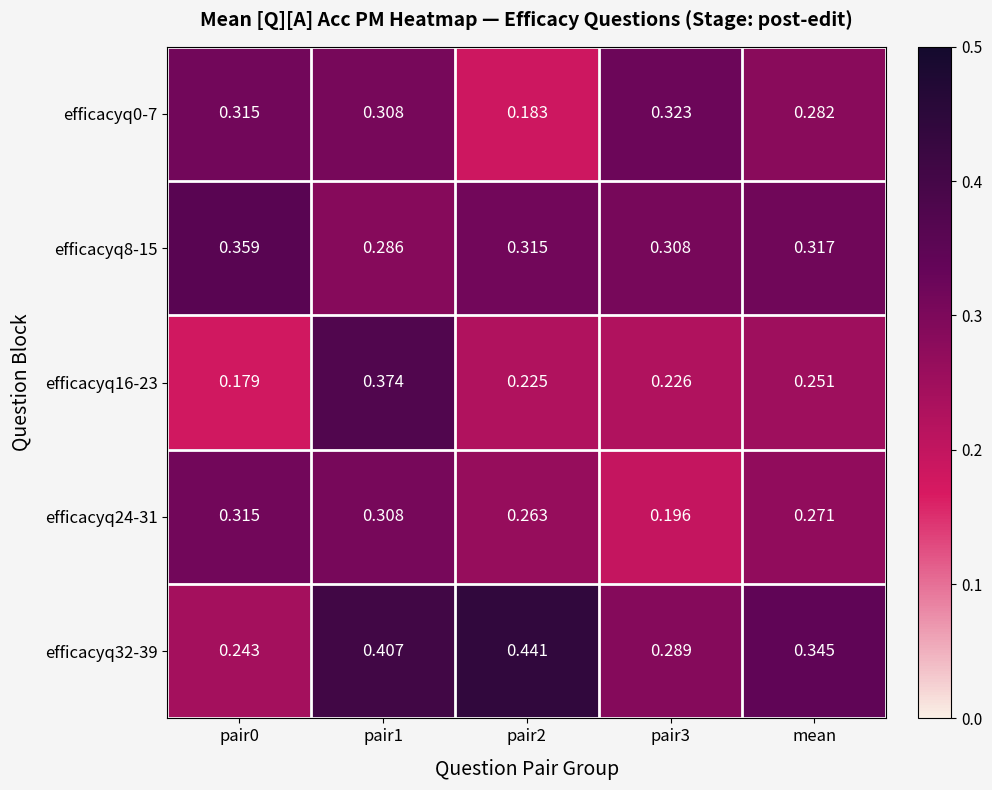

Which series changed the most between pair3 and mean?

efficacyq24-31